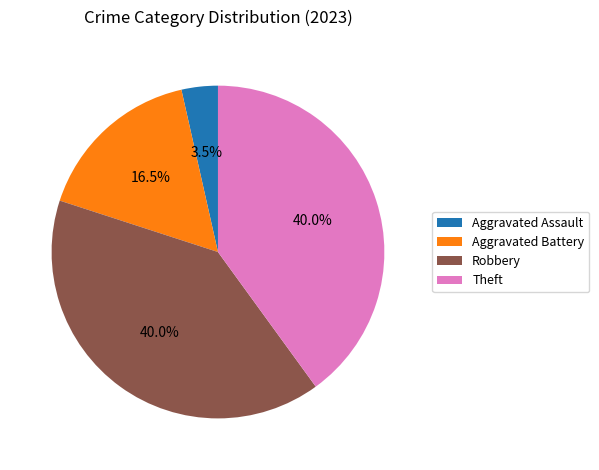

Which category has the smallest portion of the pie?

Aggravated Assault